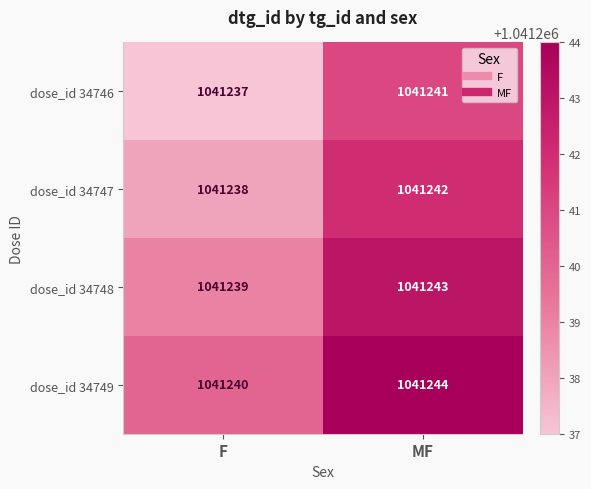

What is the approximate value of dose_id 34748 at F?

1041239